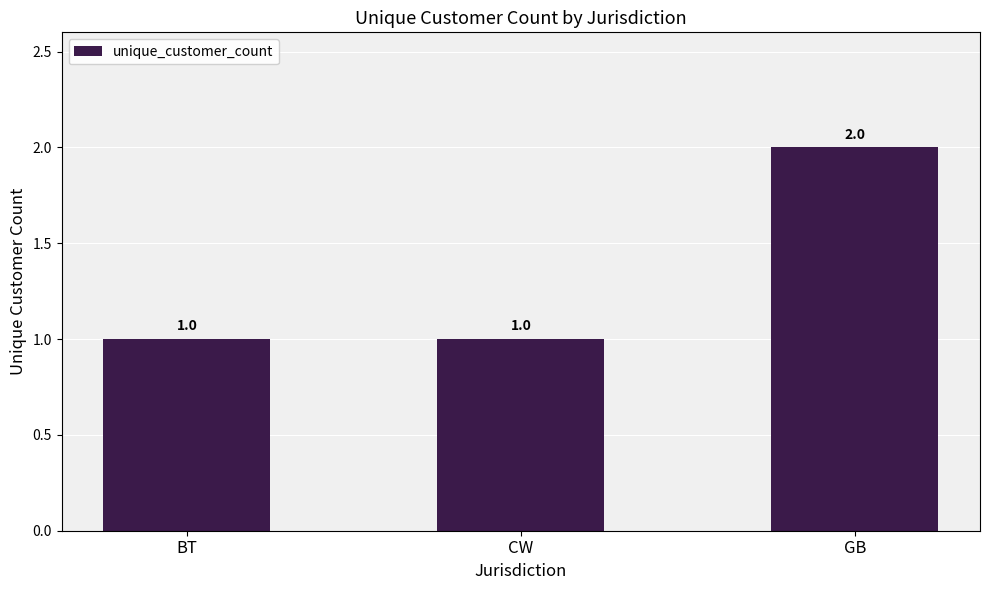

How many categories are shown in the chart?

3